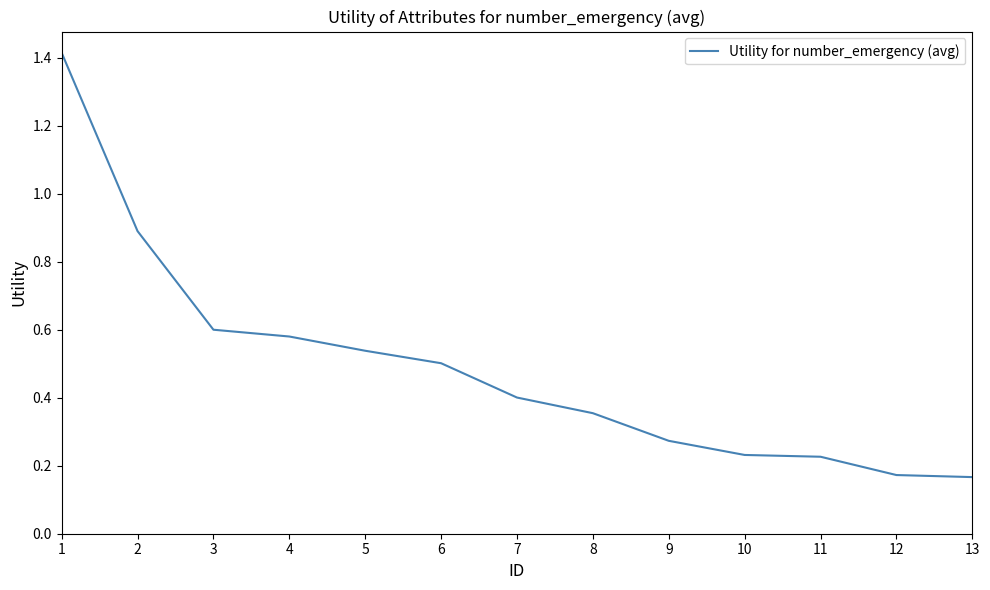

Between 5 and 9, which is larger?

5